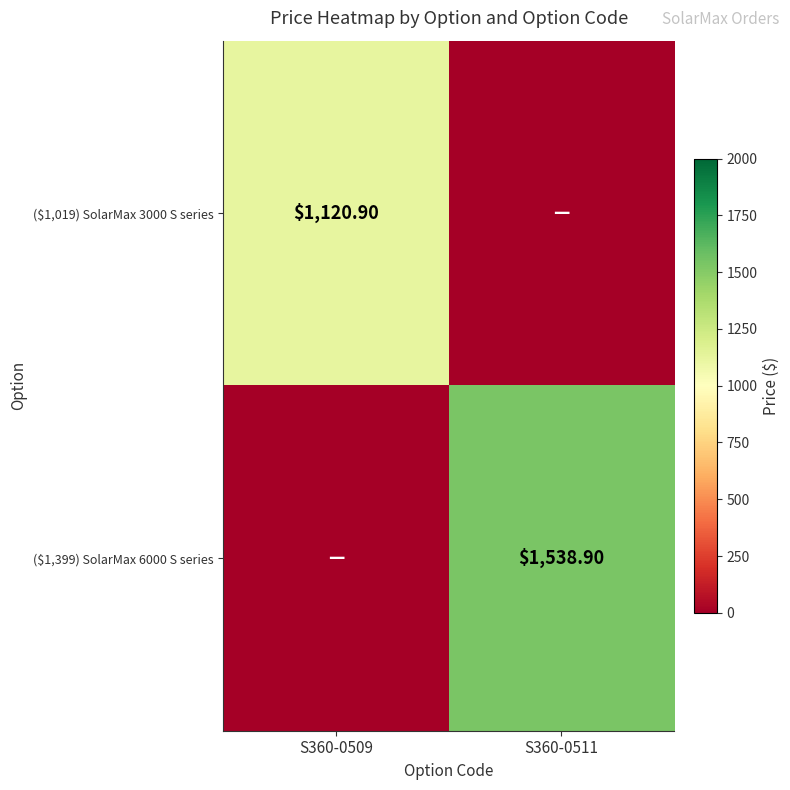

The ($1,399) SolarMax 6000 S series series shows 0.0 at S360-0509. True or false?

True